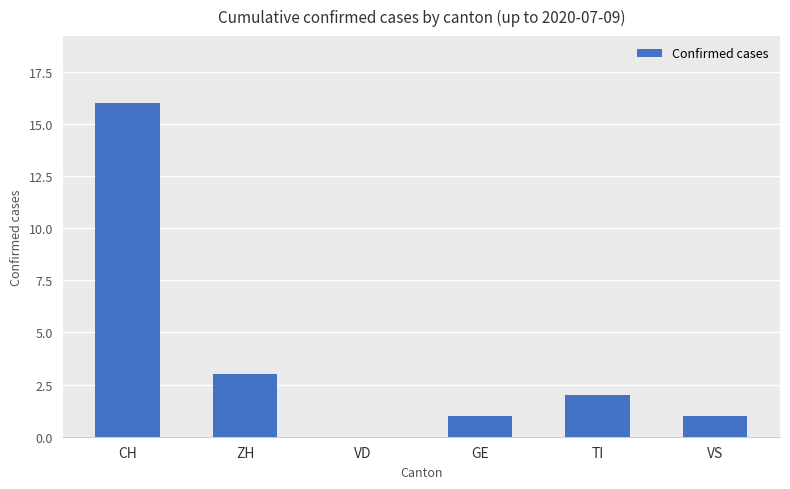

Is it true that the value at TI is 3?

False